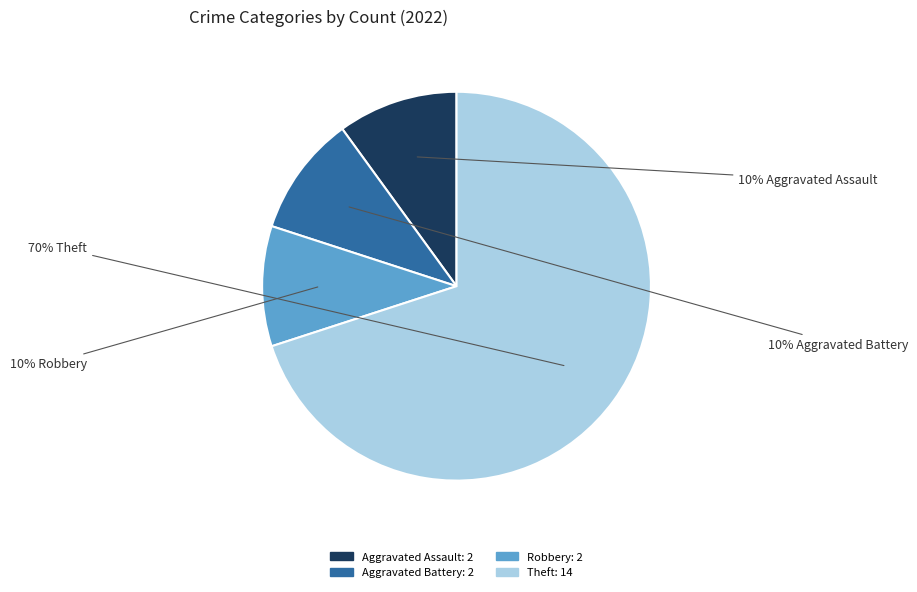

How many slices are in this pie chart?

4